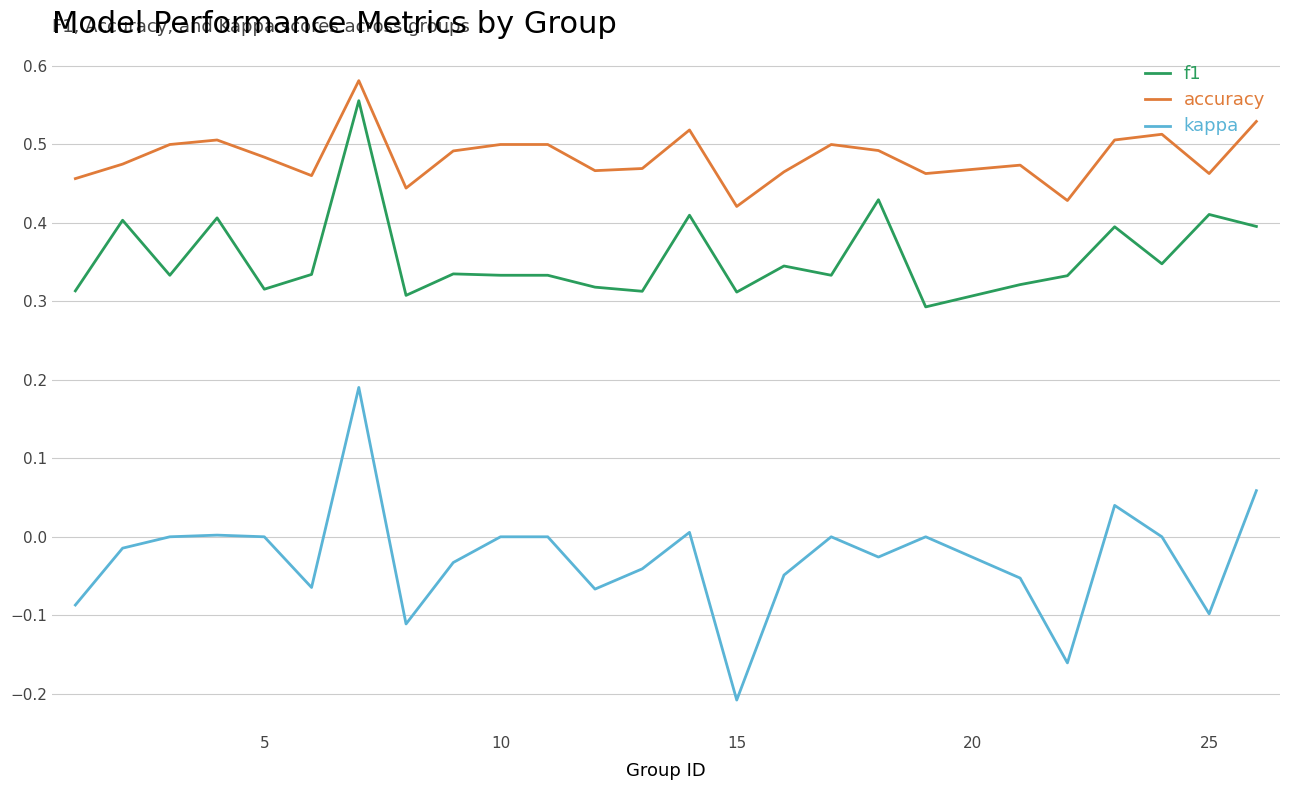

List the series in order of their overall mean, highest first.

accuracy, f1, kappa